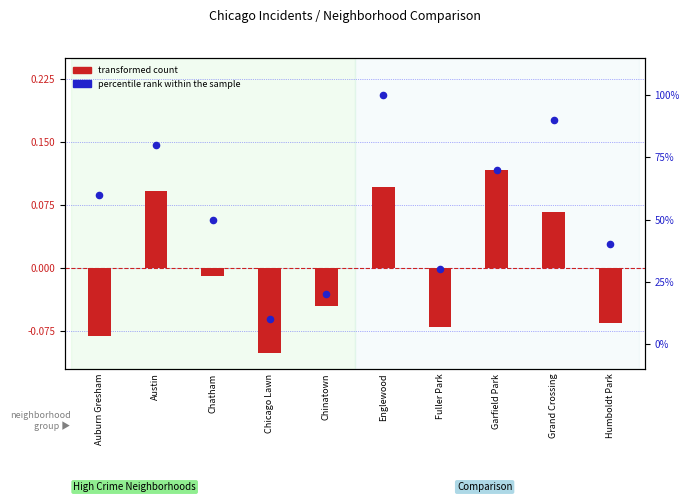

What is the total value across all series at Garfield Park?

70.1